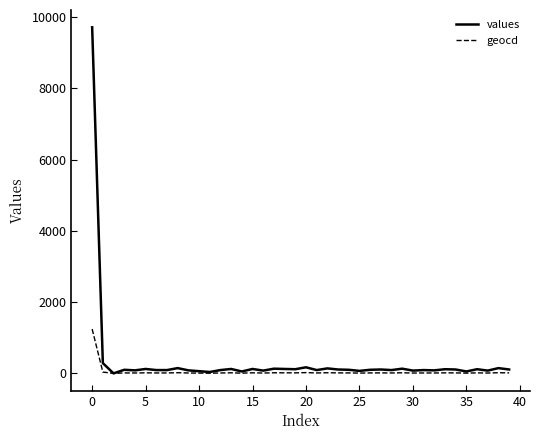

What are all the series names shown in the legend?

values, geocd